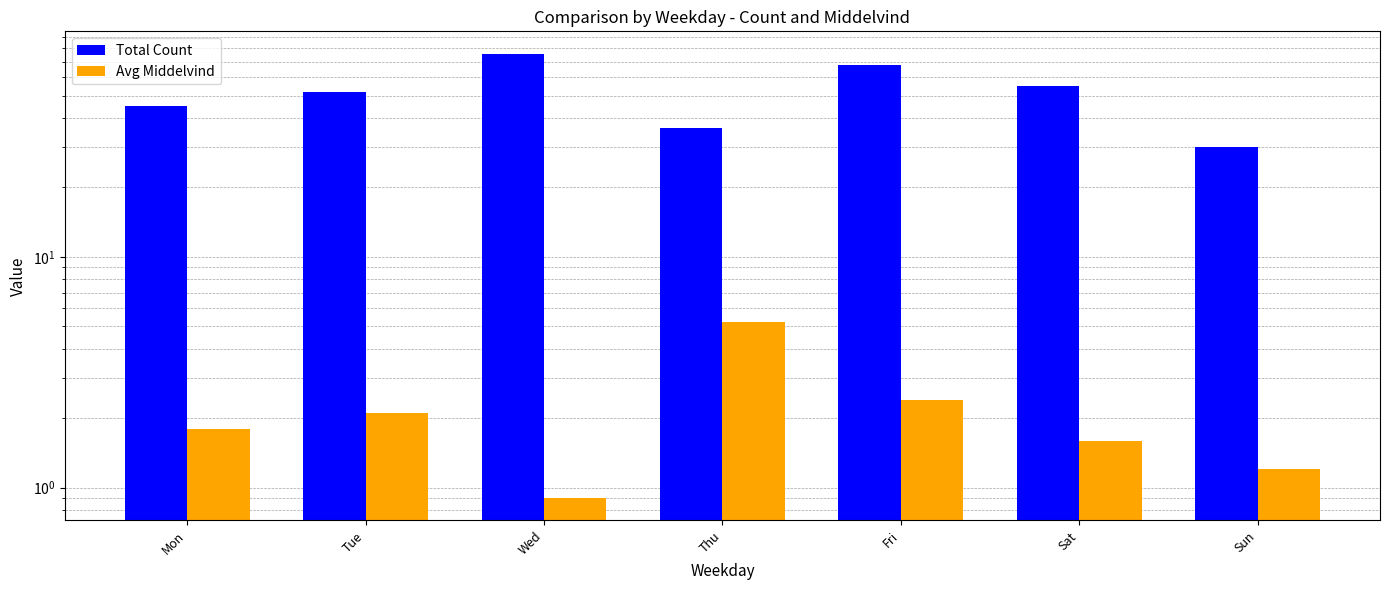

Reading right to left, what are all the values shown in this chart?

Total Count: Sun=30.0	Sat=55.0	Fri=68.0	Thu=36.0	Wed=76.0	Tue=52.0	Mon=45.0
Avg Middelvind: Sun=1.2	Sat=1.6	Fri=2.4	Thu=5.2	Wed=0.9	Tue=2.1	Mon=1.8